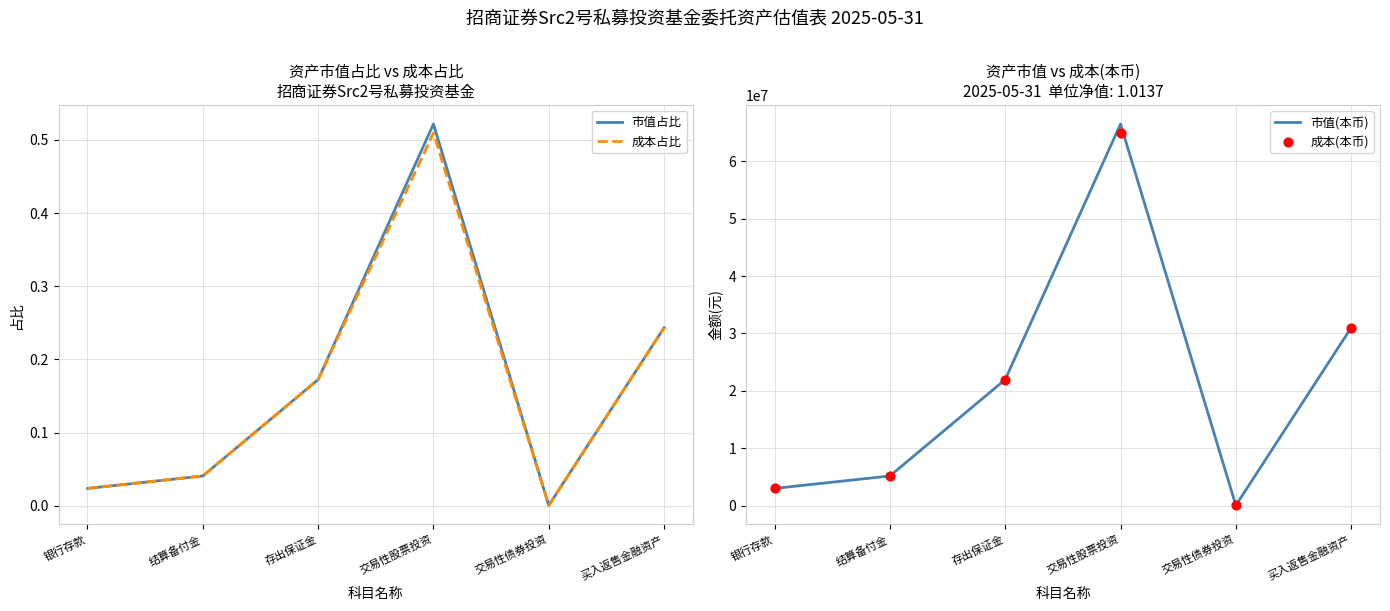

Which series contains the lowest Y value?

成本占比